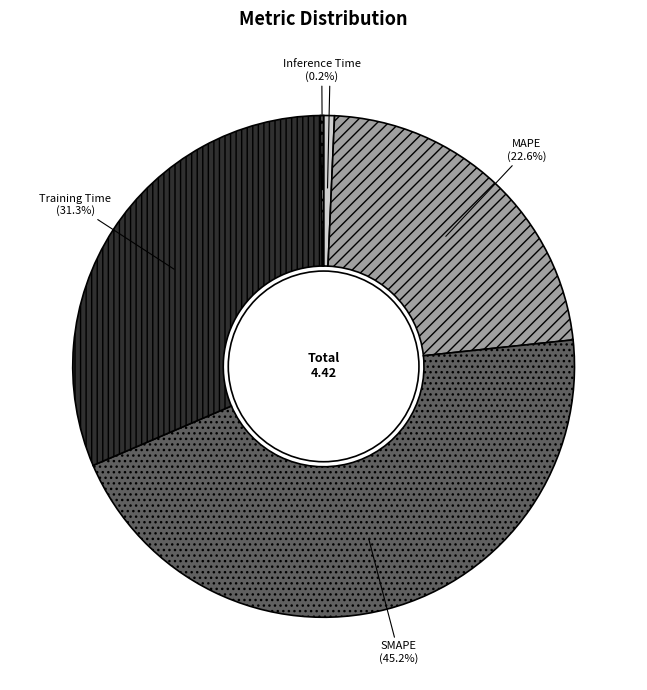

To the nearest percent, what percentage of the pie is MSE?

1%